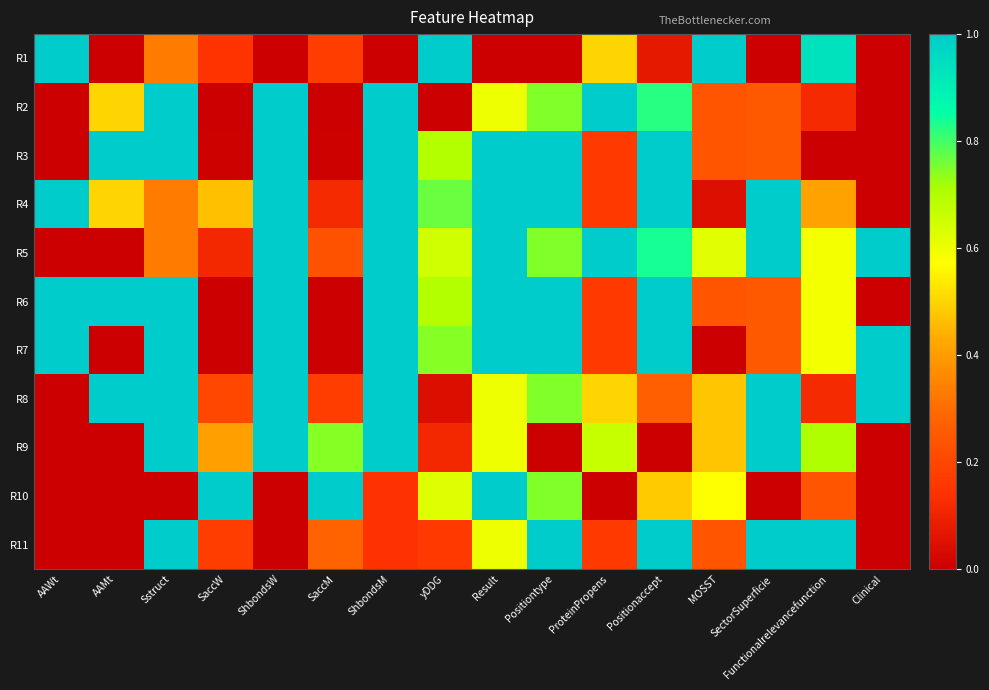

How many data points does each series have?

16